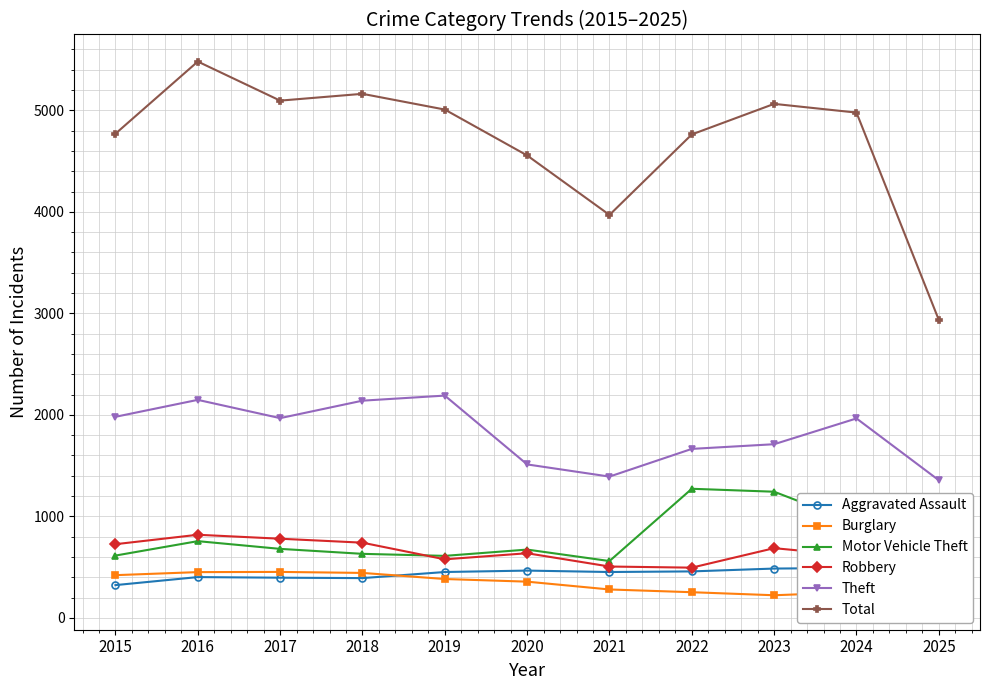

What is the value of the Burglary point at the 9th from the left?

223